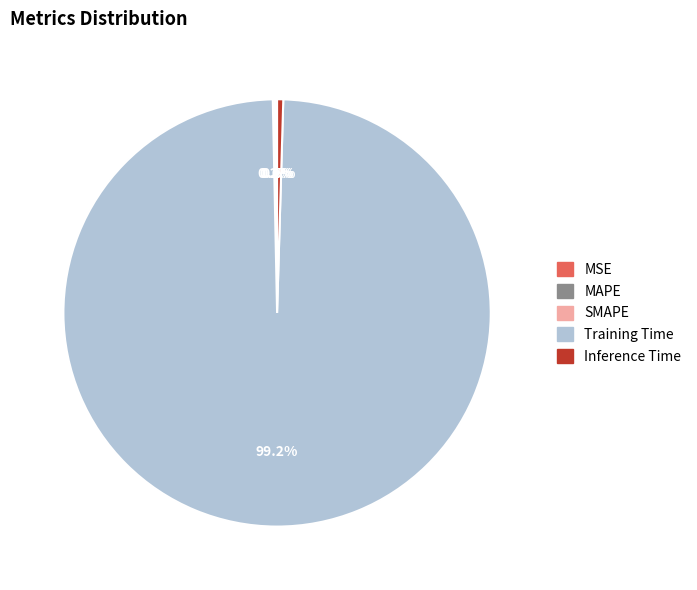

Do Training Time and Inference Time together represent more than half of the pie?

Yes